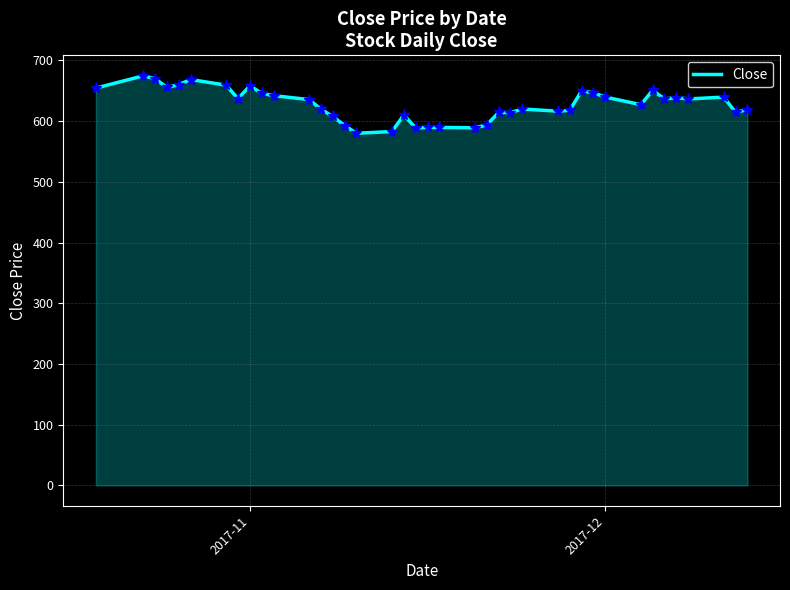

What is the difference between the maximum and minimum values?

94.7